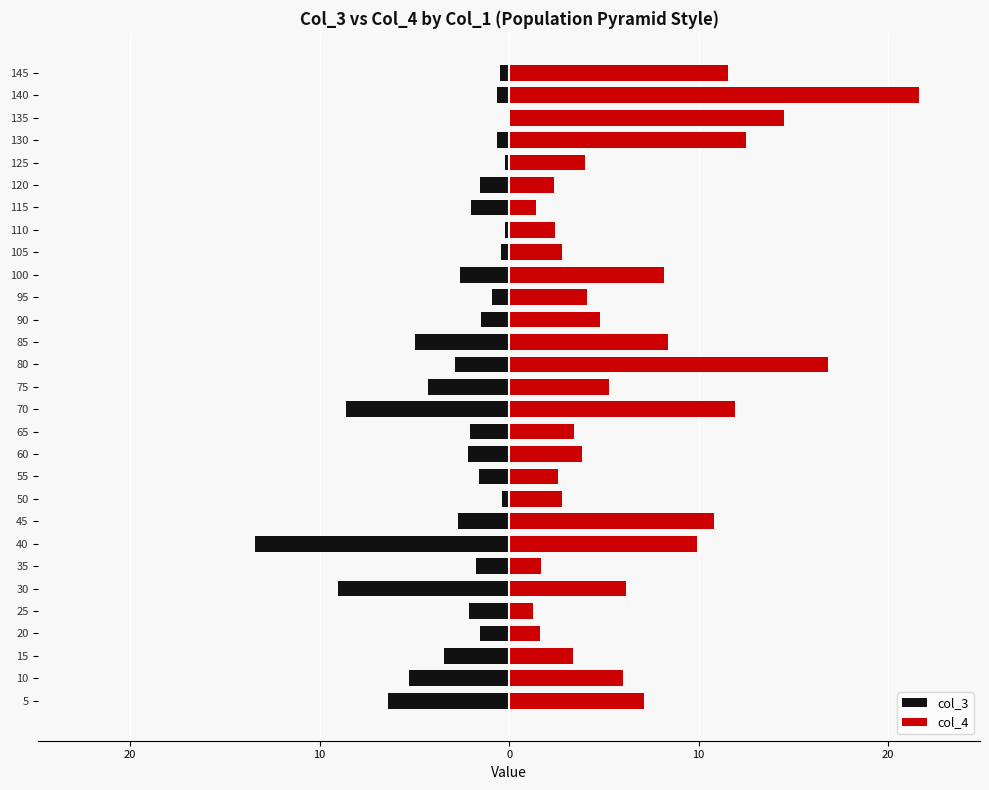

Between 90 and 105, which series saw the biggest shift?

col_4